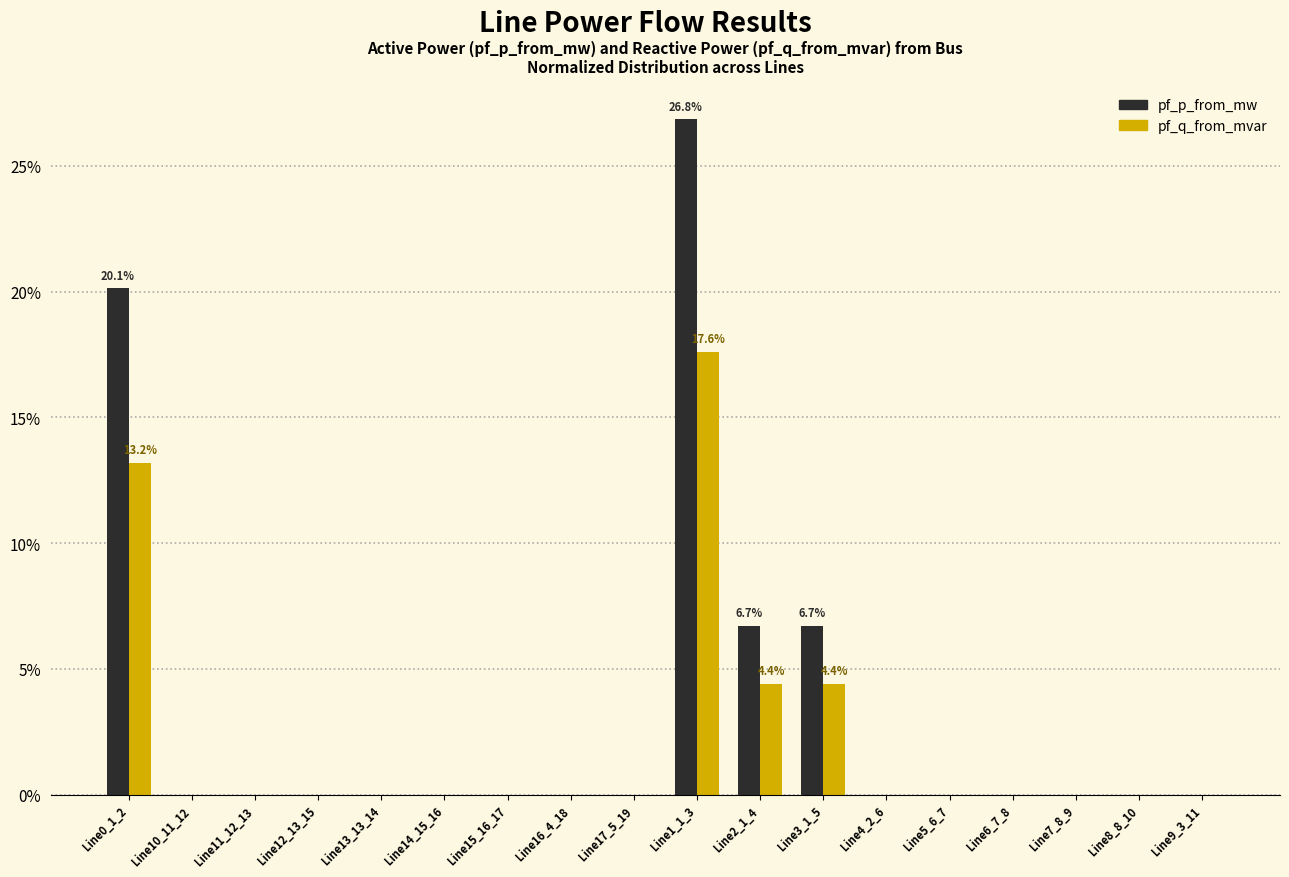

Does the chart contain stacked bars?

No